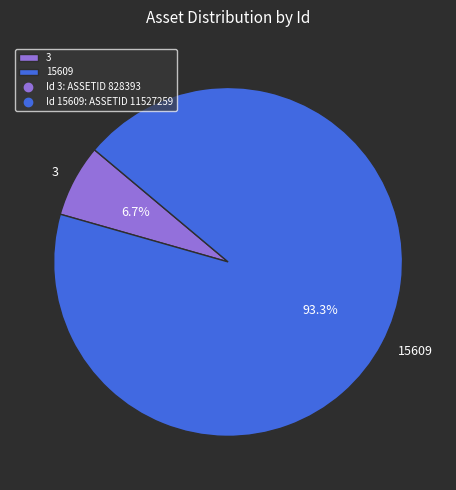

What percentage is the 3 slice, to the nearest percent?

7%